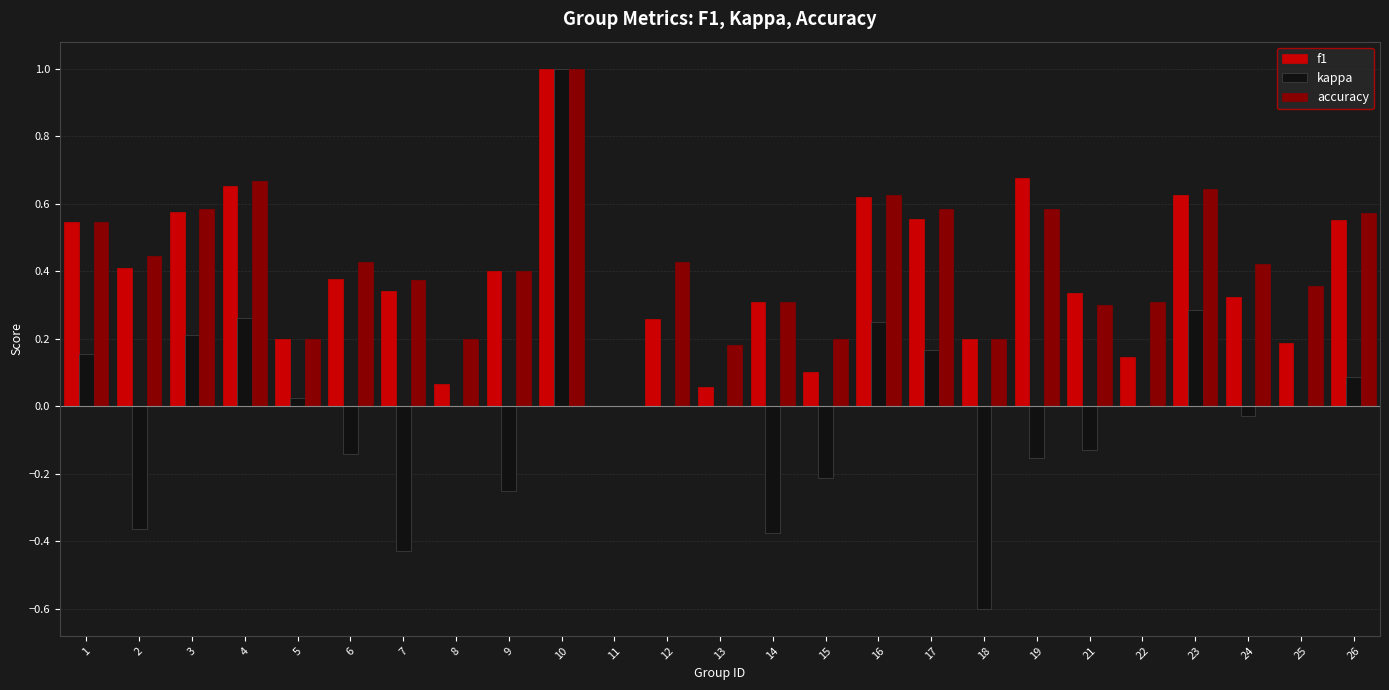

Which series changed the most between 4 and 7?

kappa